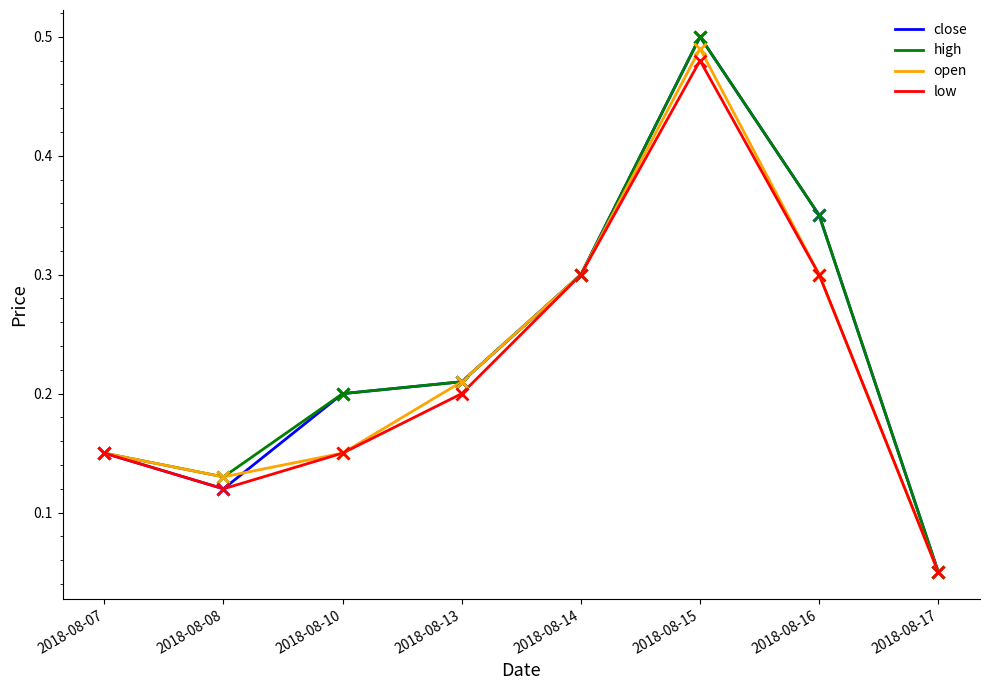

The value of high at 2018-08-13 is 0.1. True or false?

False